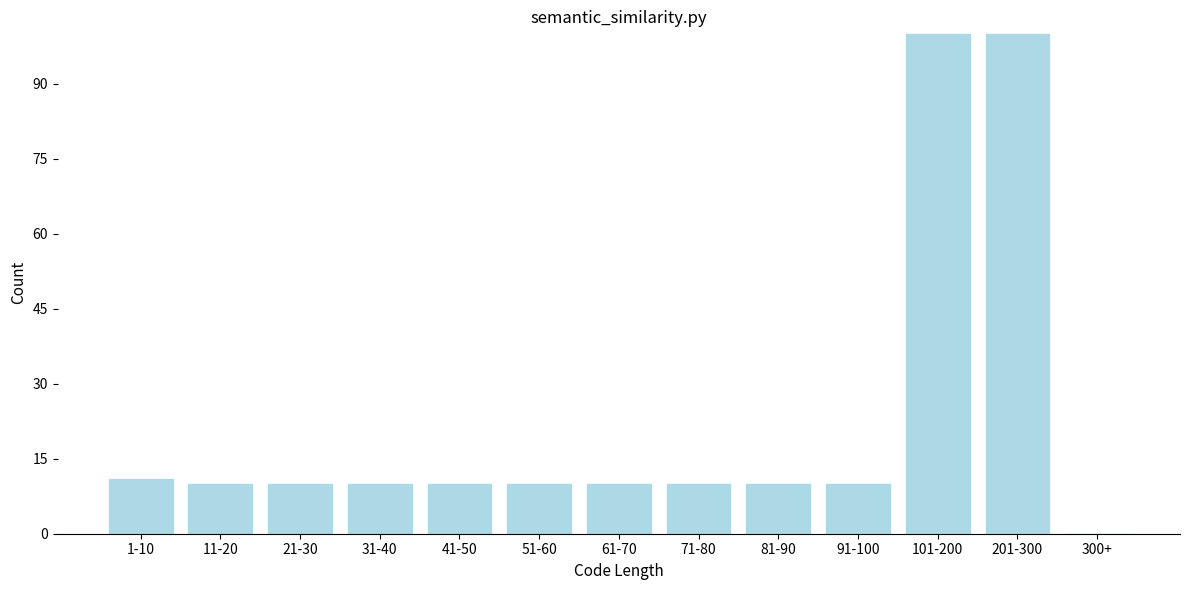

Reading left to right, transcribe all the data shown in this chart.

1-10=11	11-20=10	21-30=10	31-40=10	41-50=10	51-60=10	61-70=10	71-80=10	81-90=10	91-100=10	101-200=100	201-300=100	300+=0